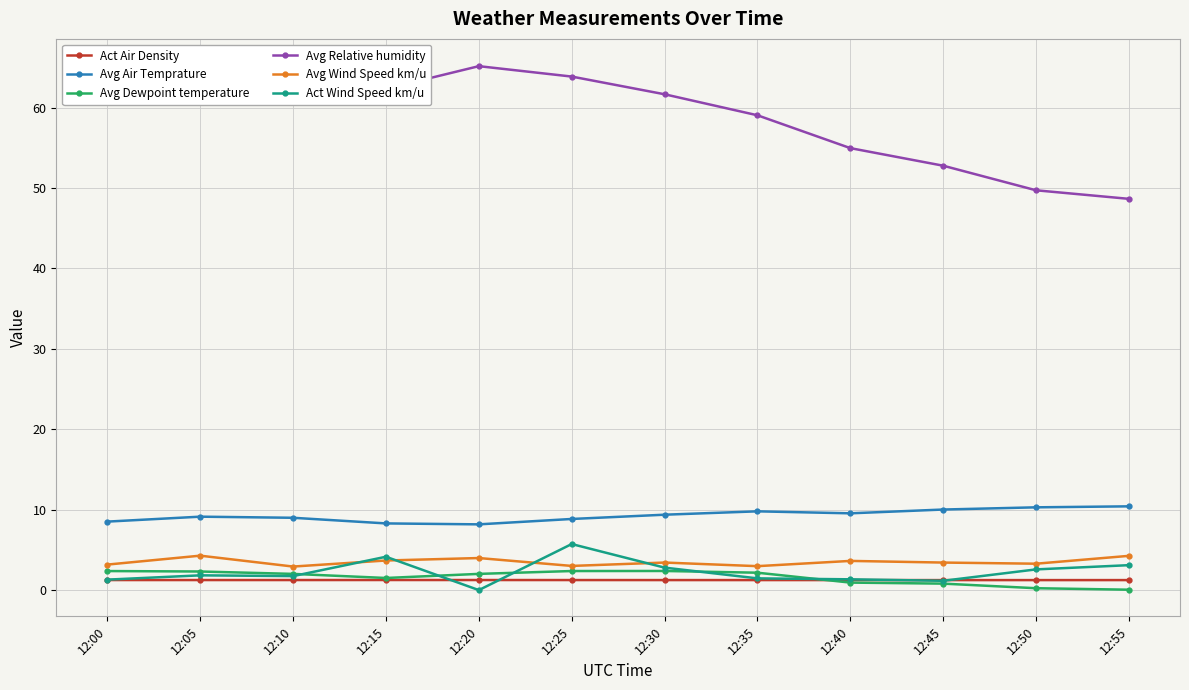

The value of Avg Air Temprature at 12:25 is 8.8. True or false?

True